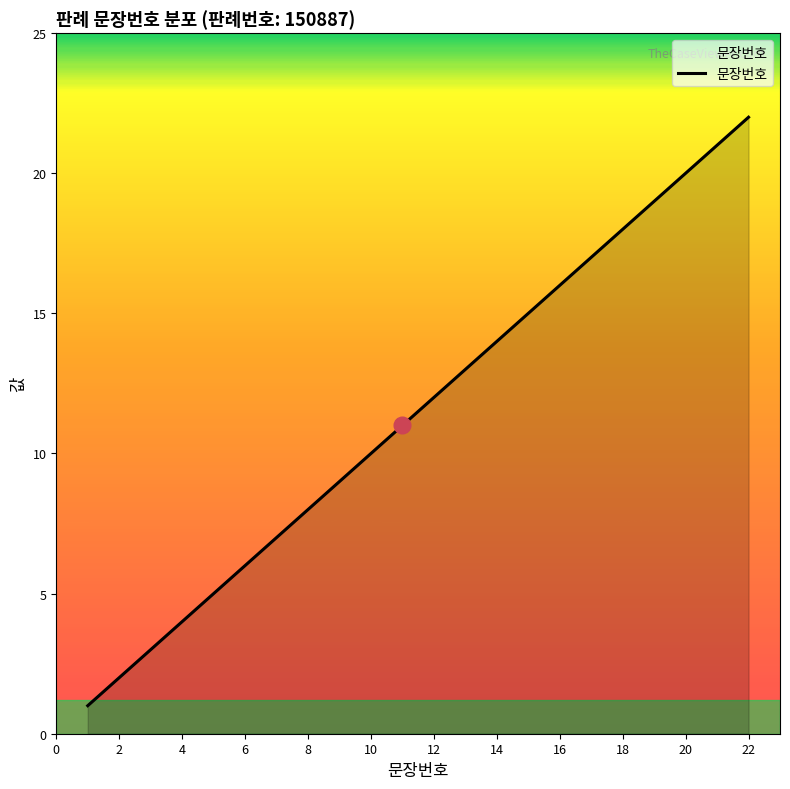

What is the difference between the maximum and minimum values?

21